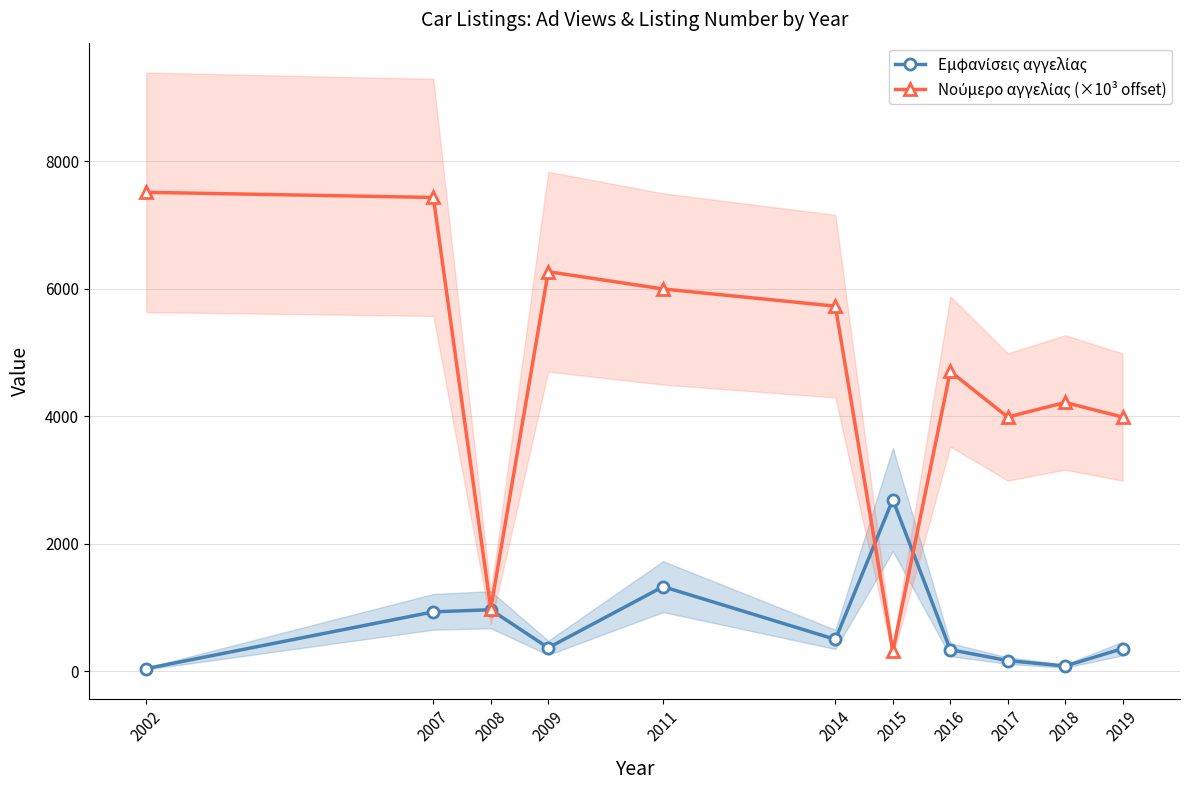

True or false: Εμφανίσεις αγγελίας and Νούμερο αγγελίας (×10³ offset) intersect in this chart.

True